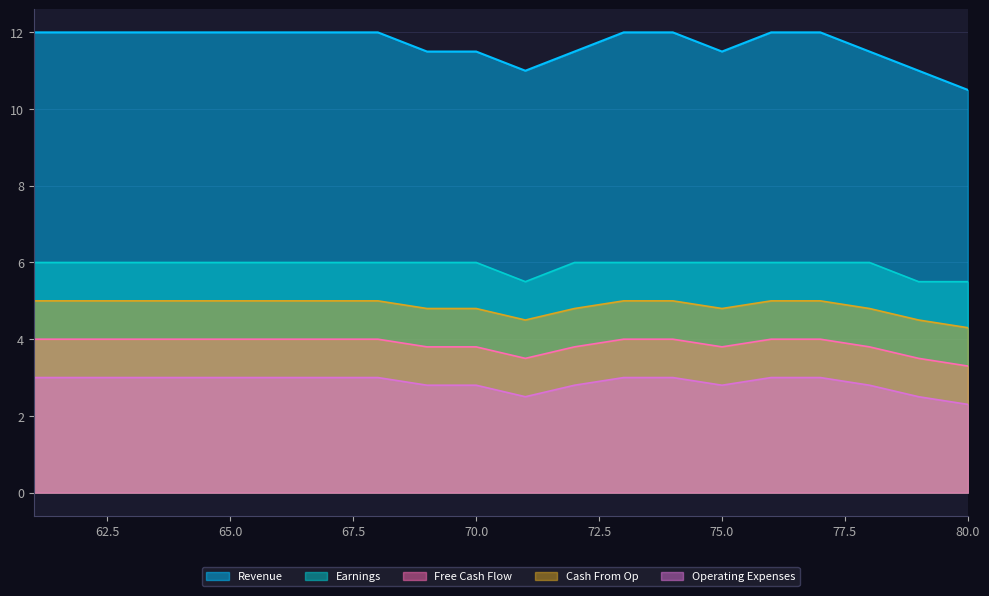

True or false: Operating Expenses and Free Cash Flow cross at least once.

False